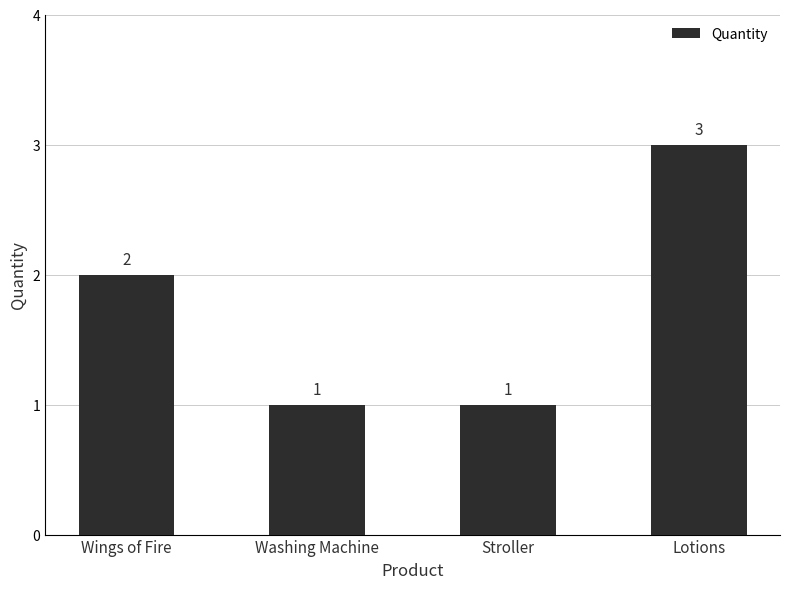

Reading left to right, list all the values displayed in this chart.

2	1	1	3